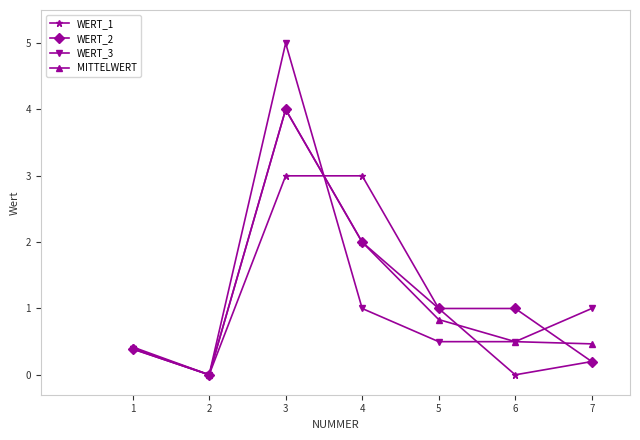

Does the chart display data point markers on the line(s)?

Yes